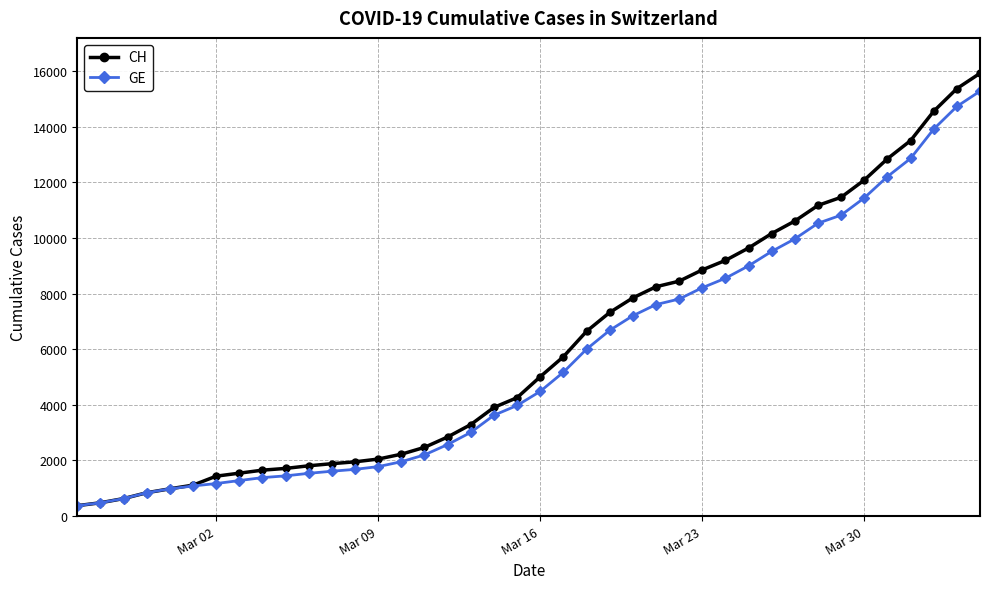

Which series has the widest spread of values?

CH